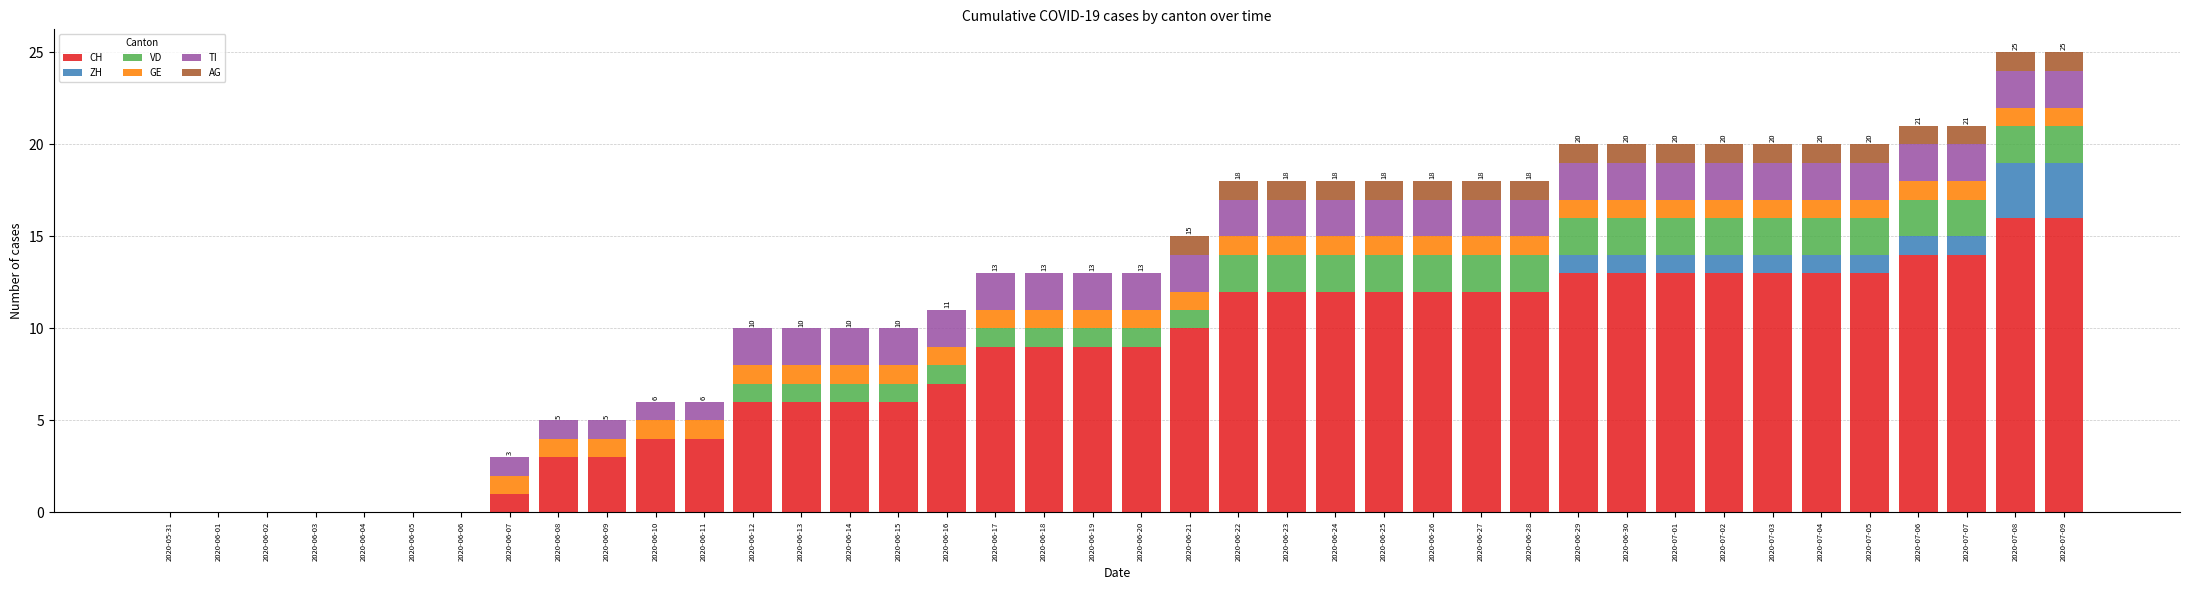

Are the bars horizontal?

No